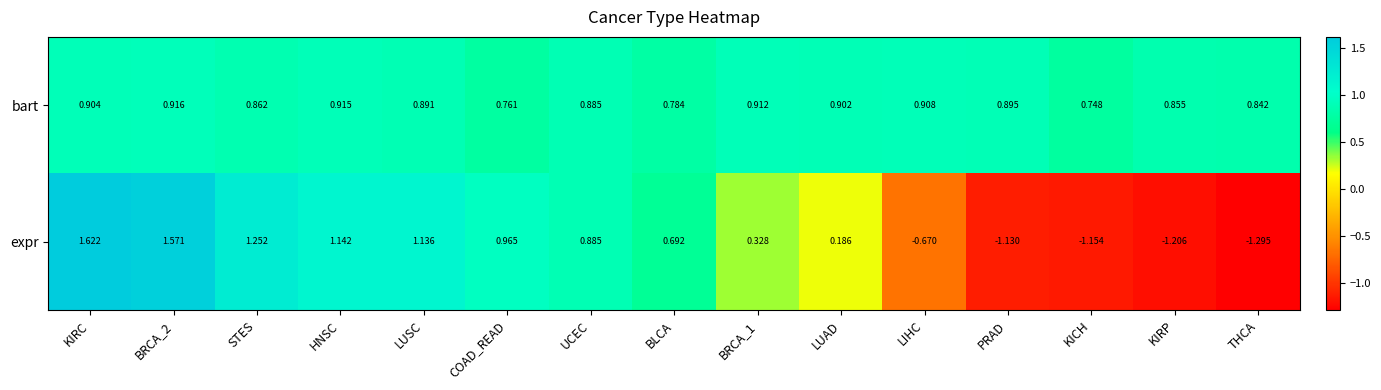

Which series has the widest spread of values?

expr